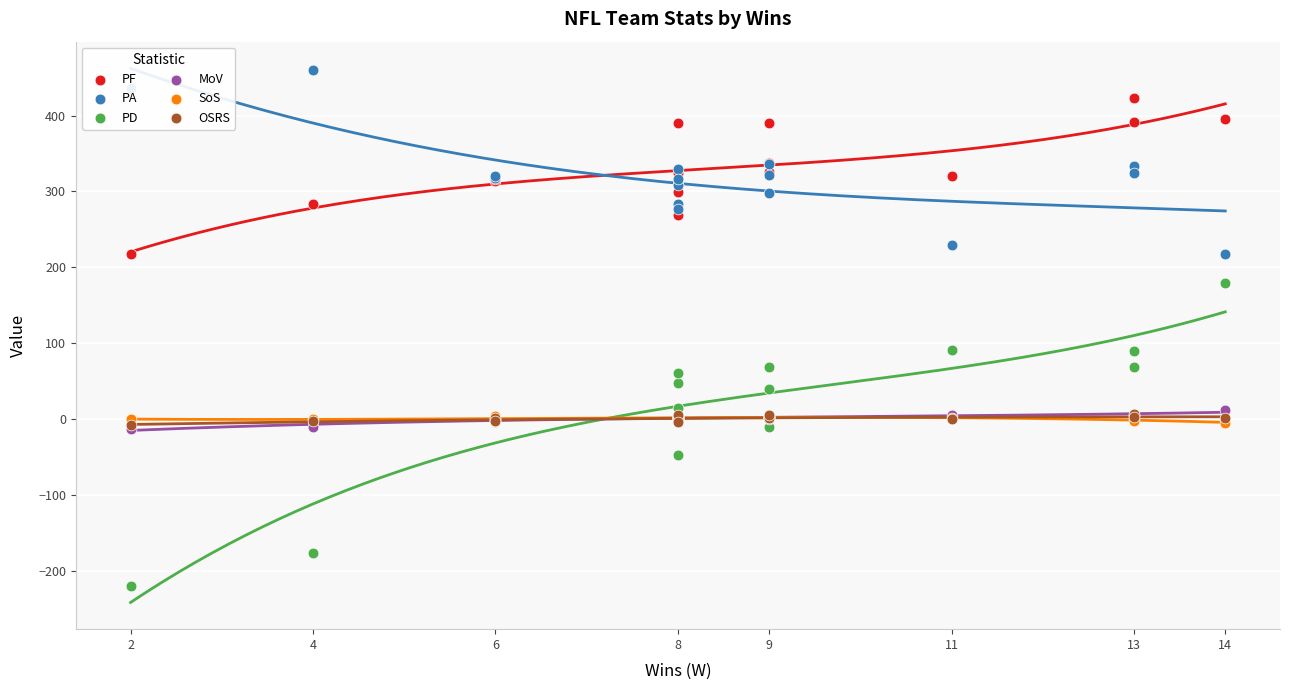

Which series contains the highest Y value?

PA